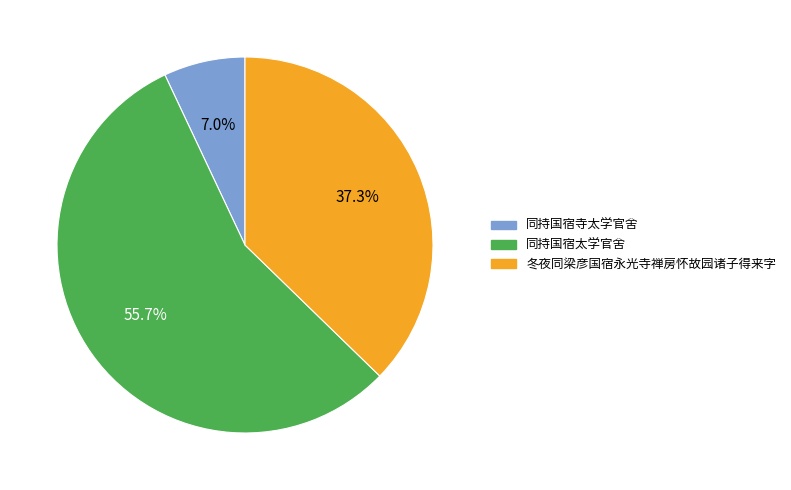

What percentage is the 同持国宿寺太学官舍 slice, to the nearest percent?

7%